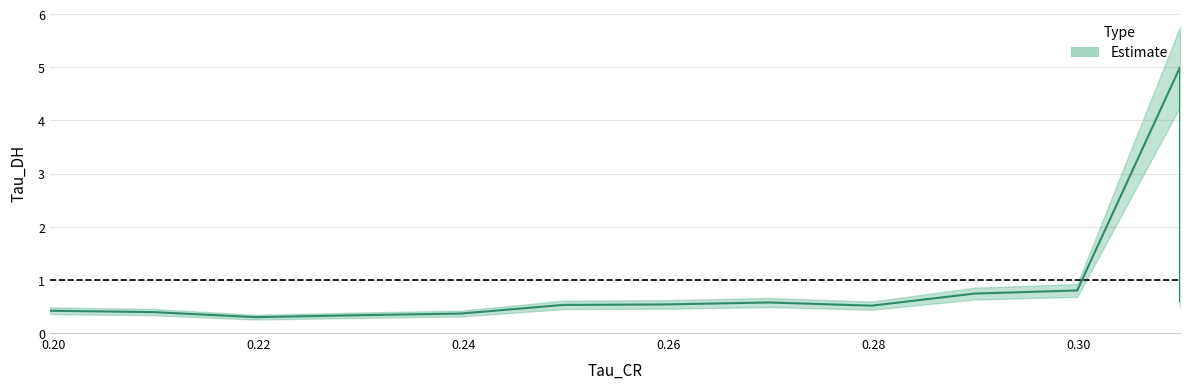

What is the difference between the highest and lowest values at 1?

0.3